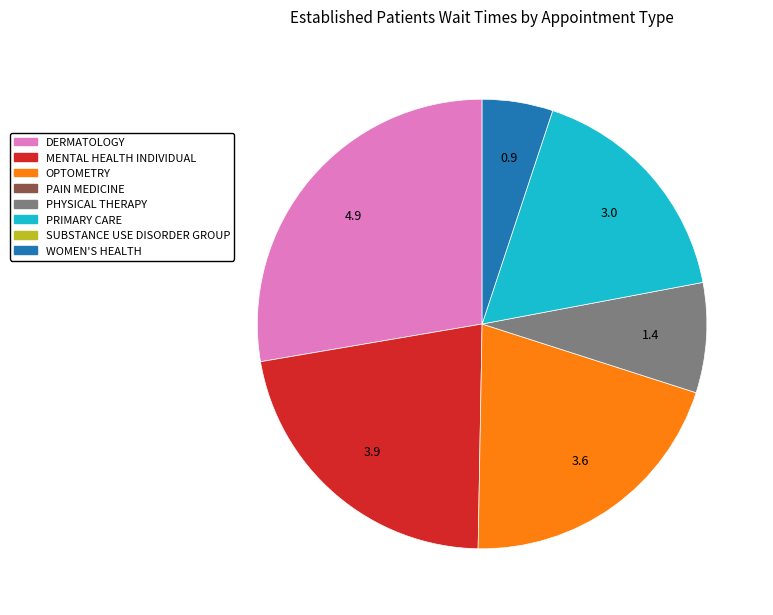

Does any single category account for the majority?

No